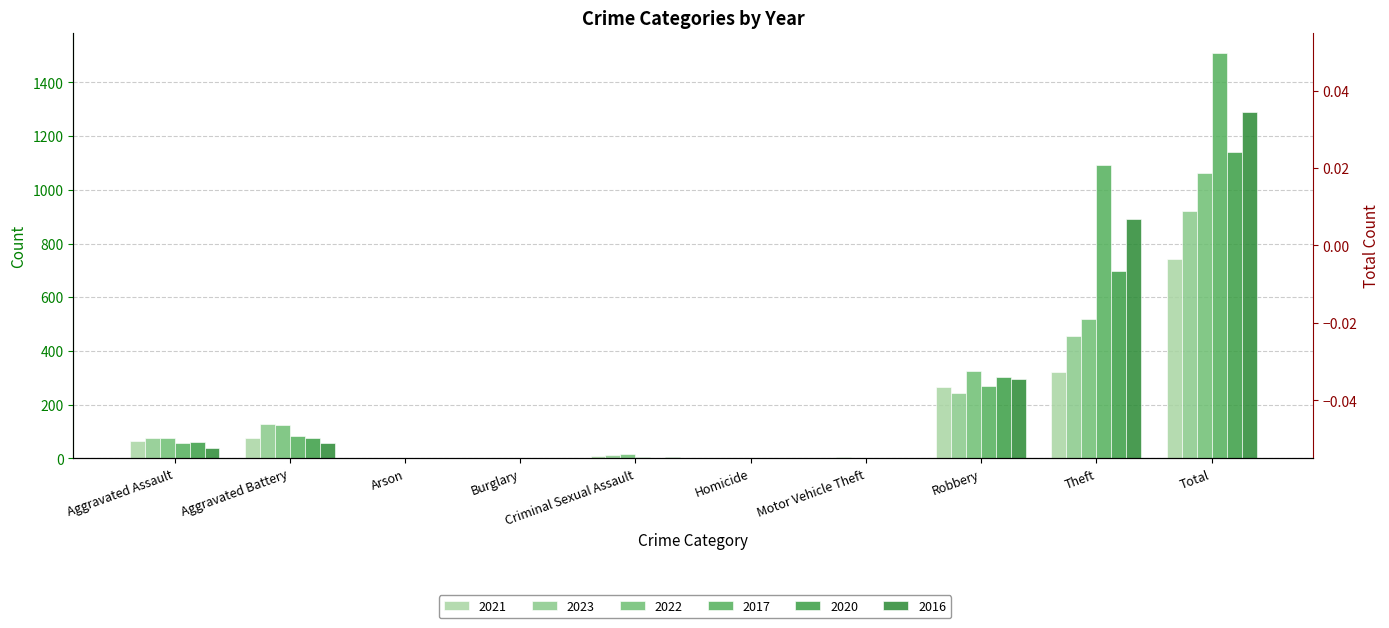

At which label does 2022 first exceed 74?

Aggravated Battery